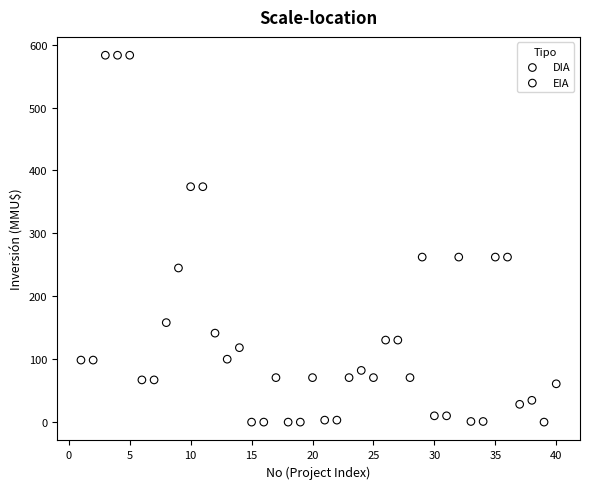

Which series reaches the maximum Y coordinate?

DIA